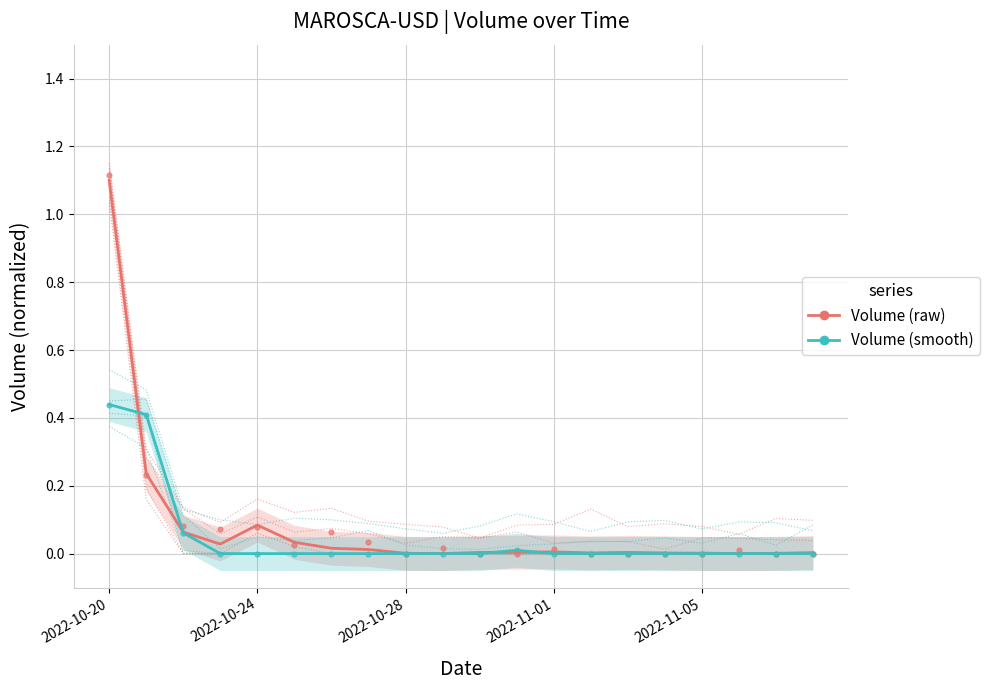

Is the value of Volume (smooth) at 2022-11-05 greater than the value of Volume (raw) at 2022-11-01?

No